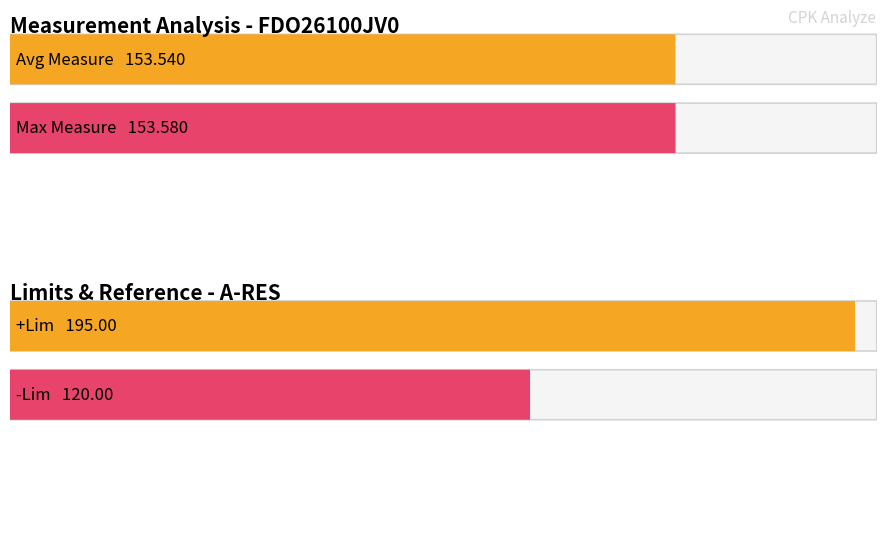

What value does the -Lim series have at 220517165240?

120.0